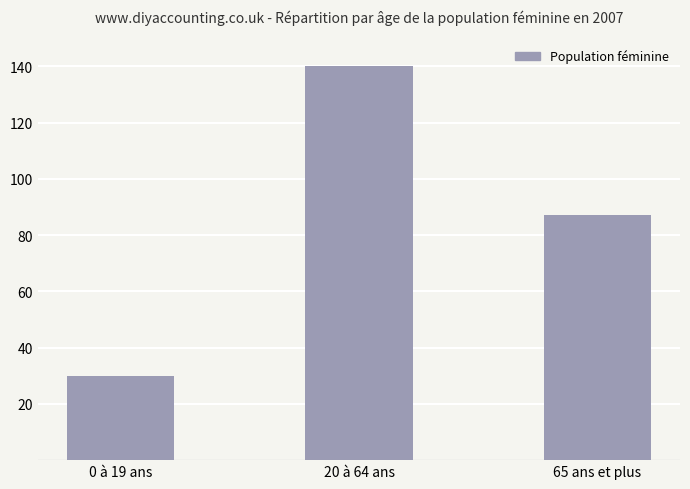

Reading left to right, what are all the values shown in this chart?

0 à 19 ans=30	20 à 64 ans=140	65 ans et plus=87